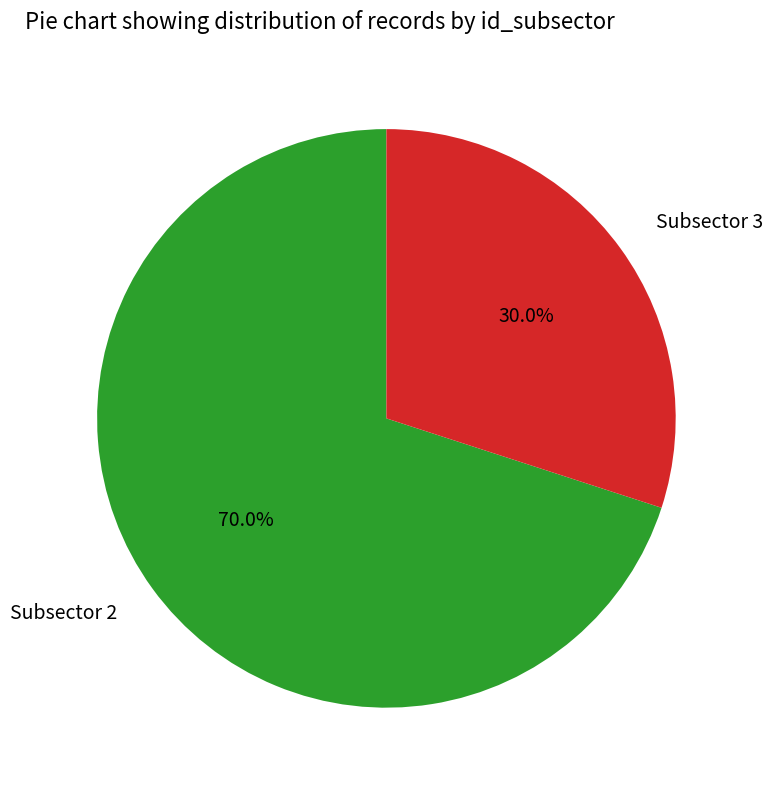

To the nearest percent, what percentage of the pie is Subsector 2?

70%